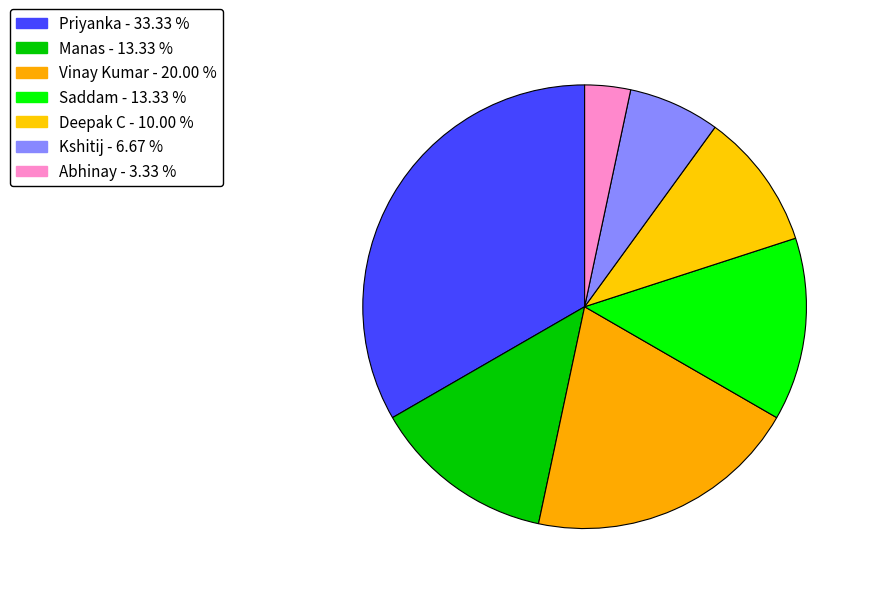

Count the number of slices in the pie.

7